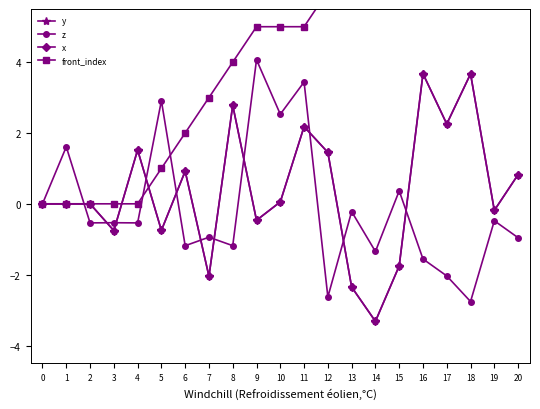

True or false: front_index has more than 0 points higher than both neighbors.

False